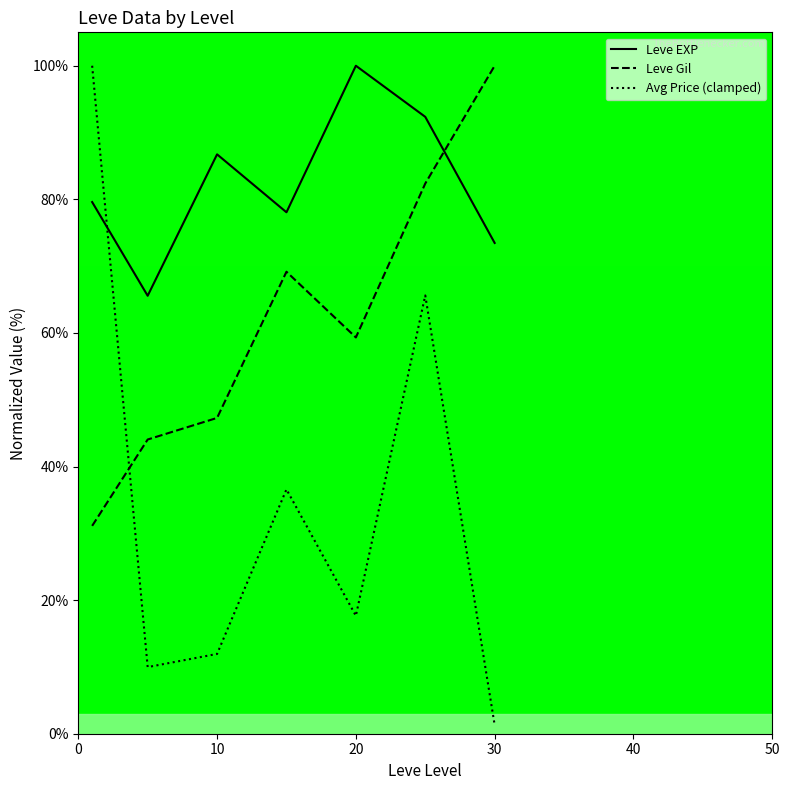

What is the maximum value for Avg Price (clamped)?

100.0